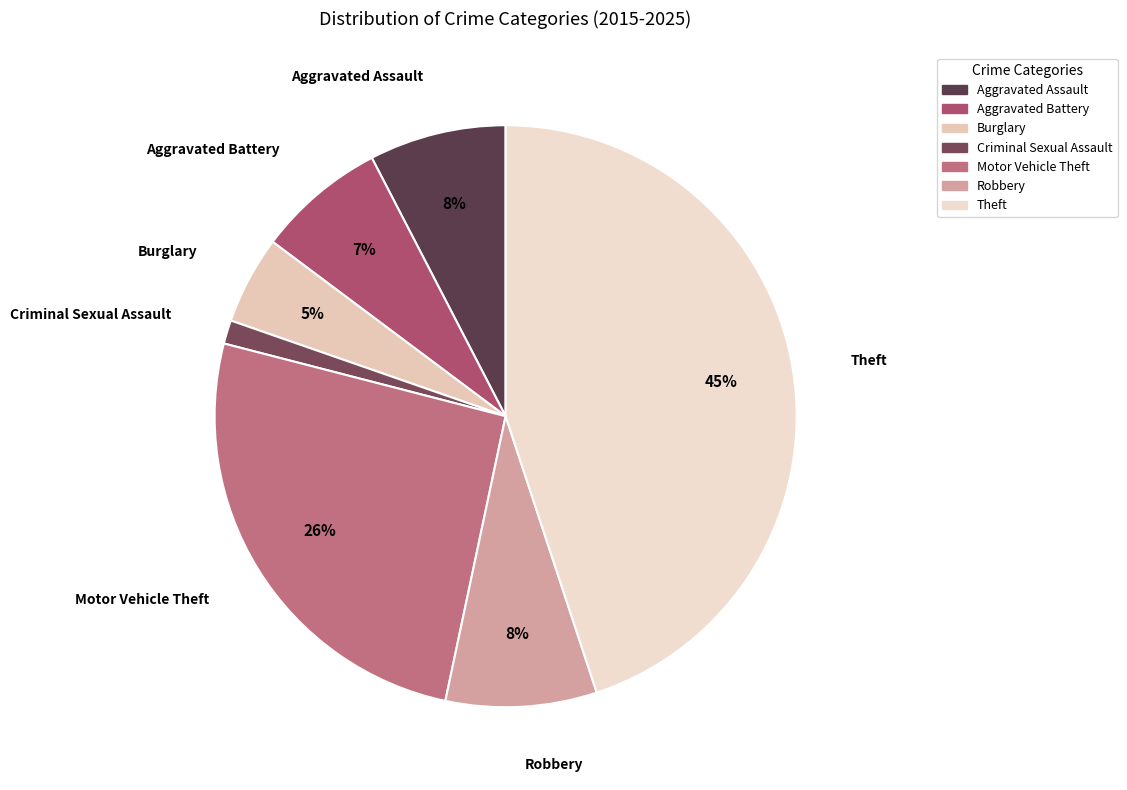

Approximately how many times larger is the value at Aggravated Battery compared to Robbery?

0.9